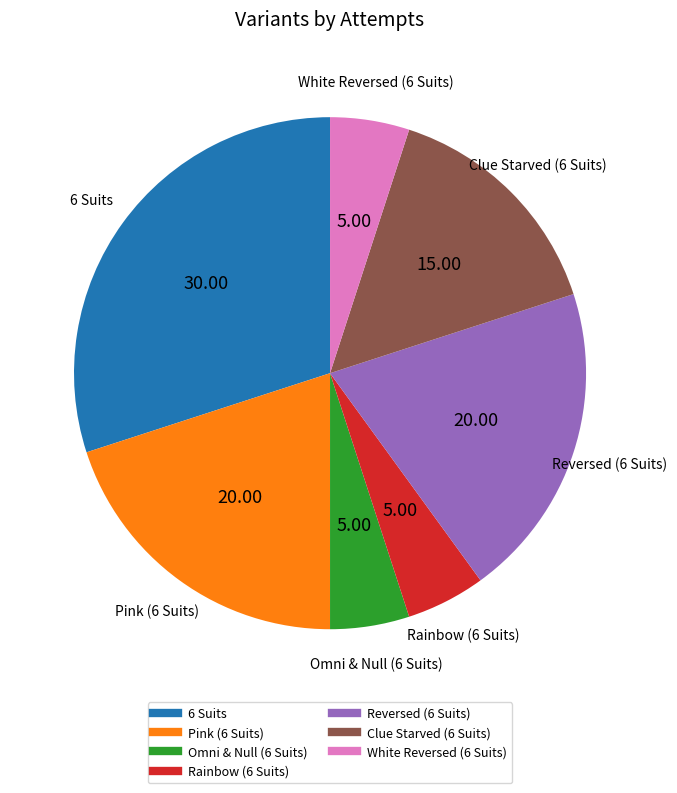

Which has a higher value, Omni & Null (6 Suits) or Clue Starved (6 Suits)?

Clue Starved (6 Suits)